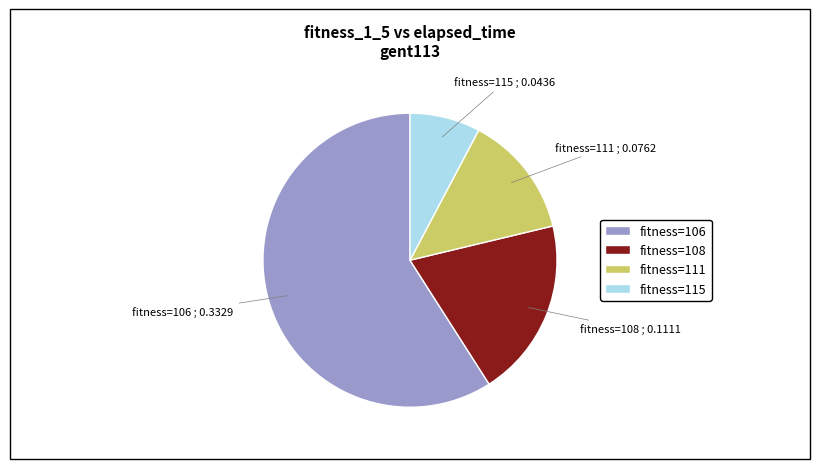

Is there a majority slice in this chart?

Yes